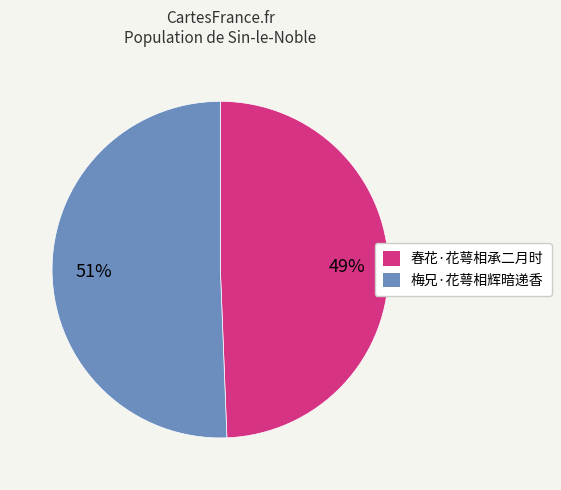

To the nearest percent, what portion does 梅兄·花萼相辉暗递香 represent?

51%